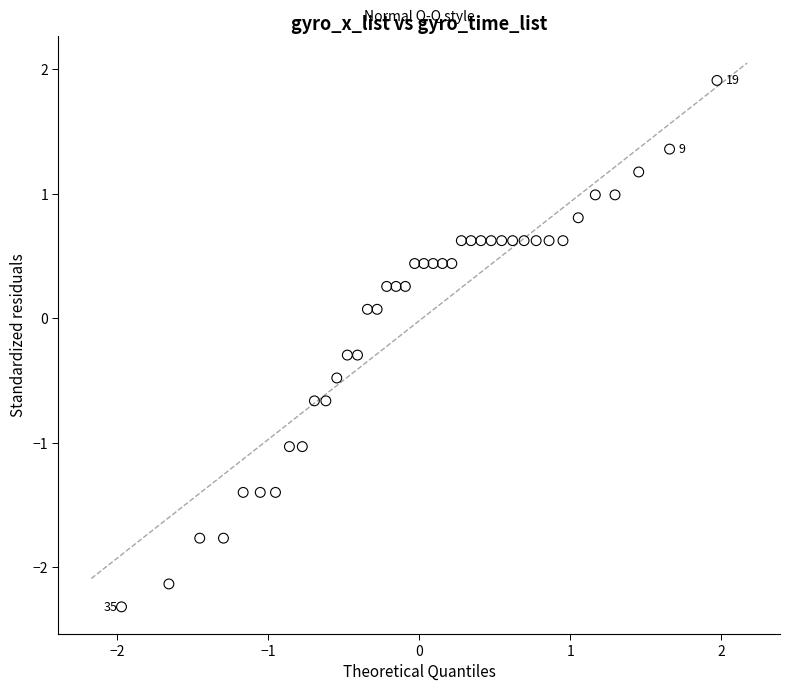

What is the range of Y values (max minus min)?

4.2